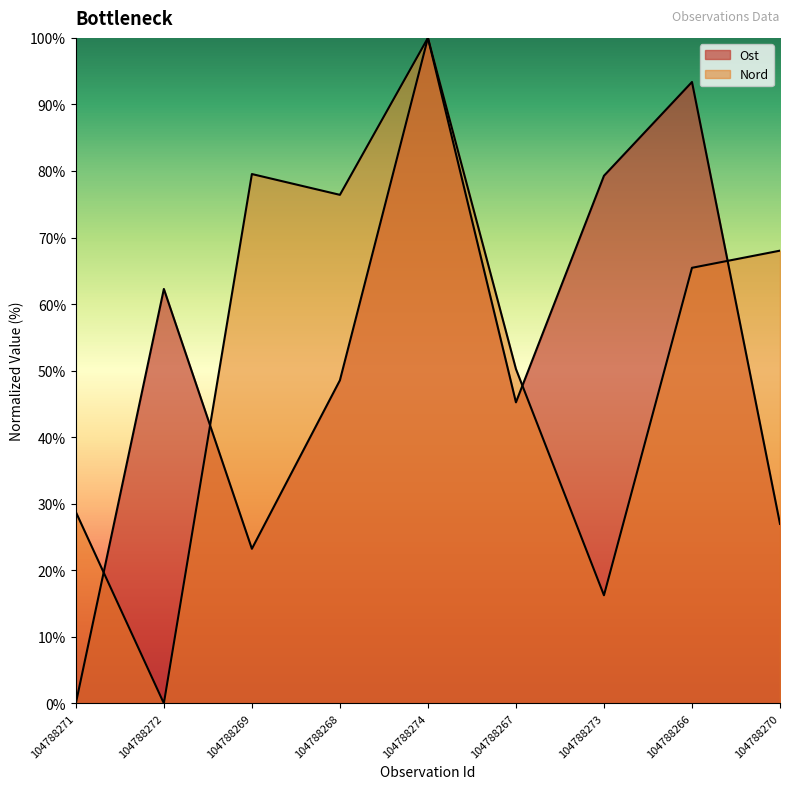

In Ost, how many points are lower than both neighbors (excluding endpoints)?

2